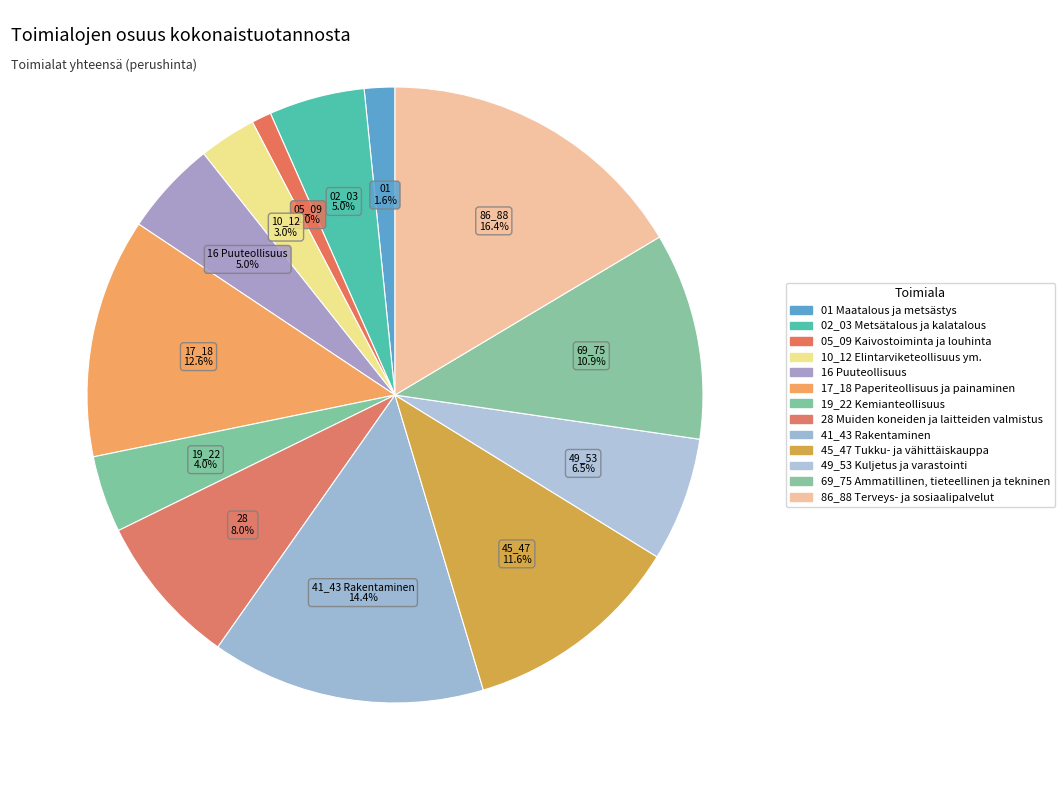

What is the largest slice in the pie chart?

86_88 Terveys- ja sosiaalipalvelut